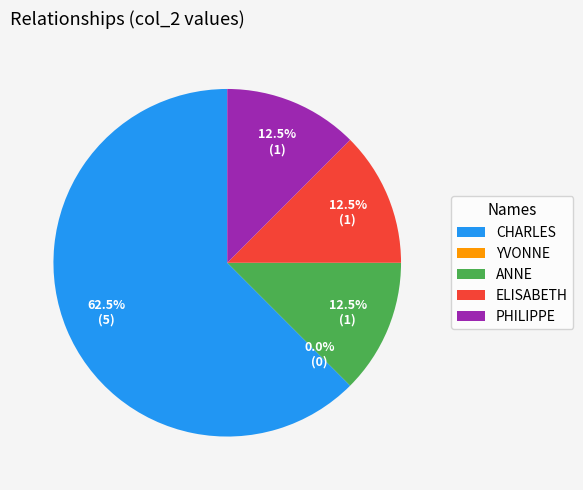

Which slice is the largest?

charles